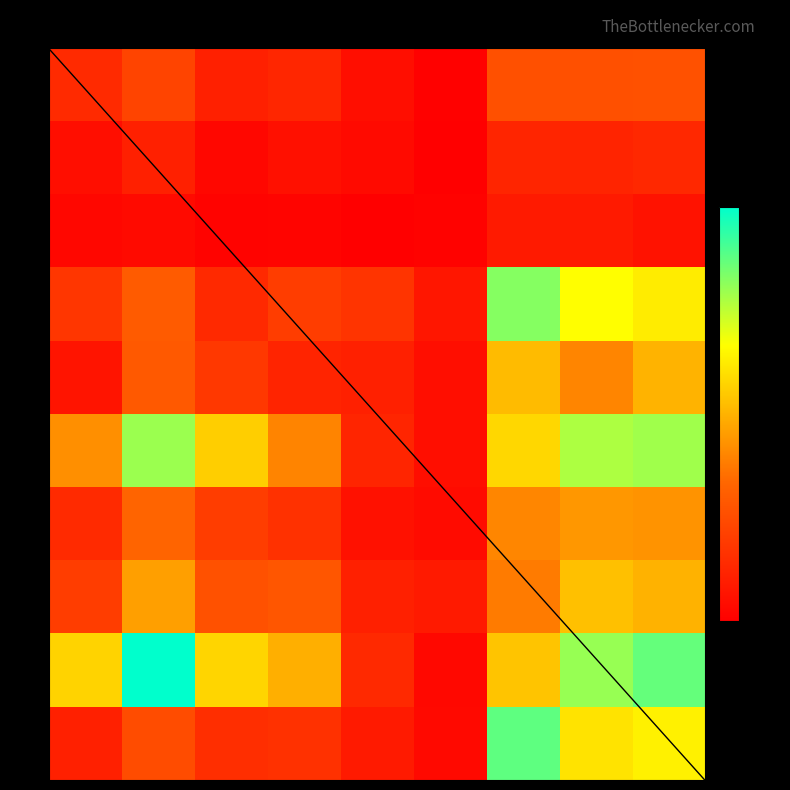

What is the total value across all series at col_2?

4009